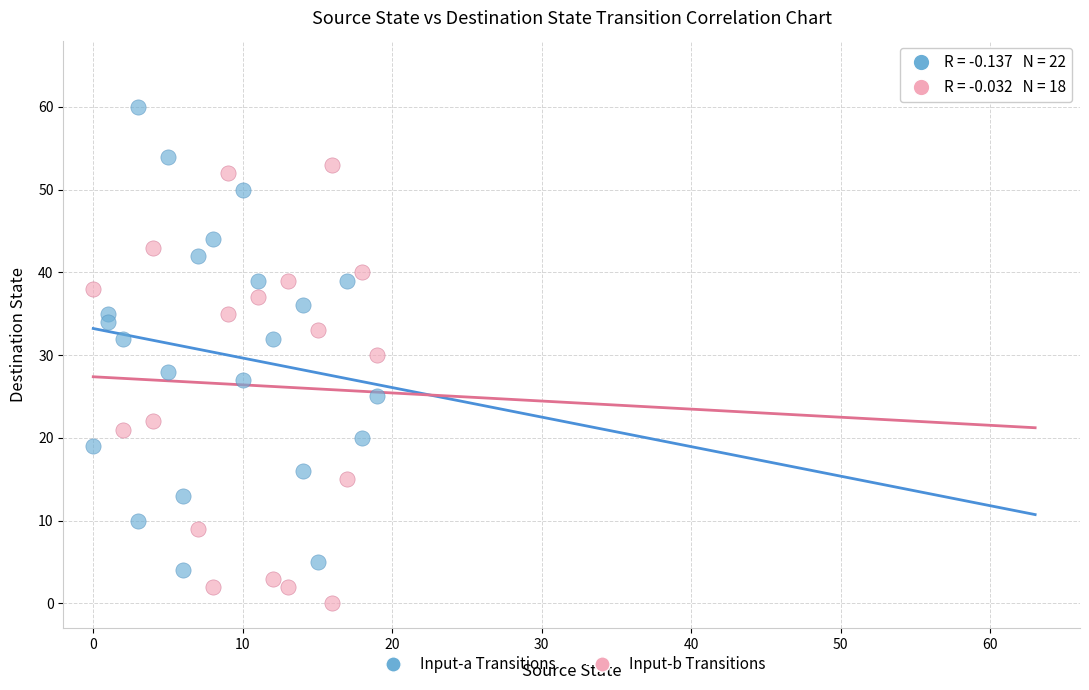

Which series reaches the minimum Y coordinate?

Input-b Transitions